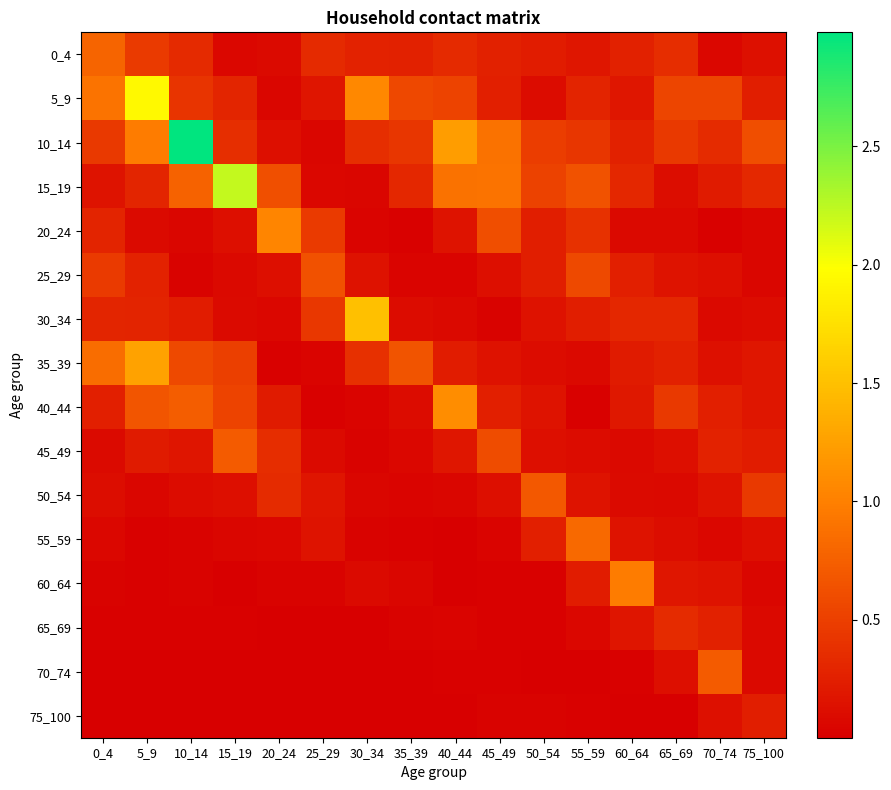

What is the difference between the highest and lowest values at 75_100?

0.6